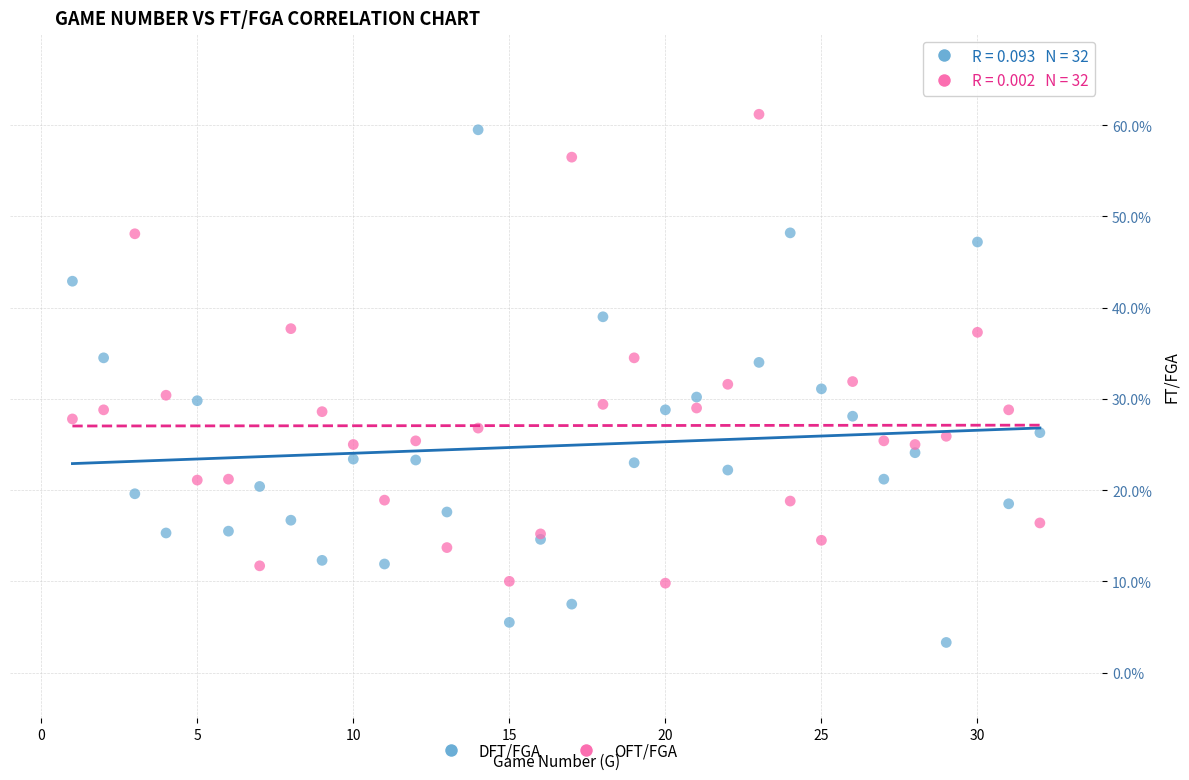

Which series contains the highest Y value?

OFT/FGA